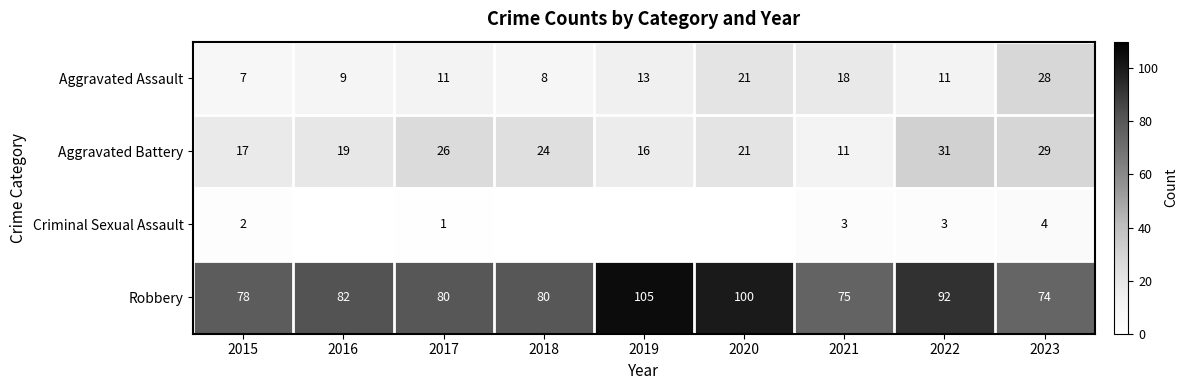

How many values in the Robbery series are below 80?

3